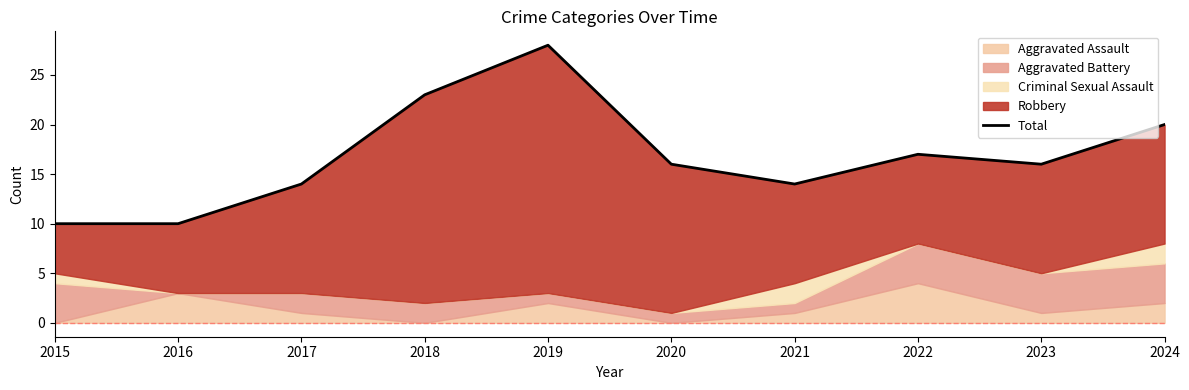

Is it true that the value at 2019 is 7?

False